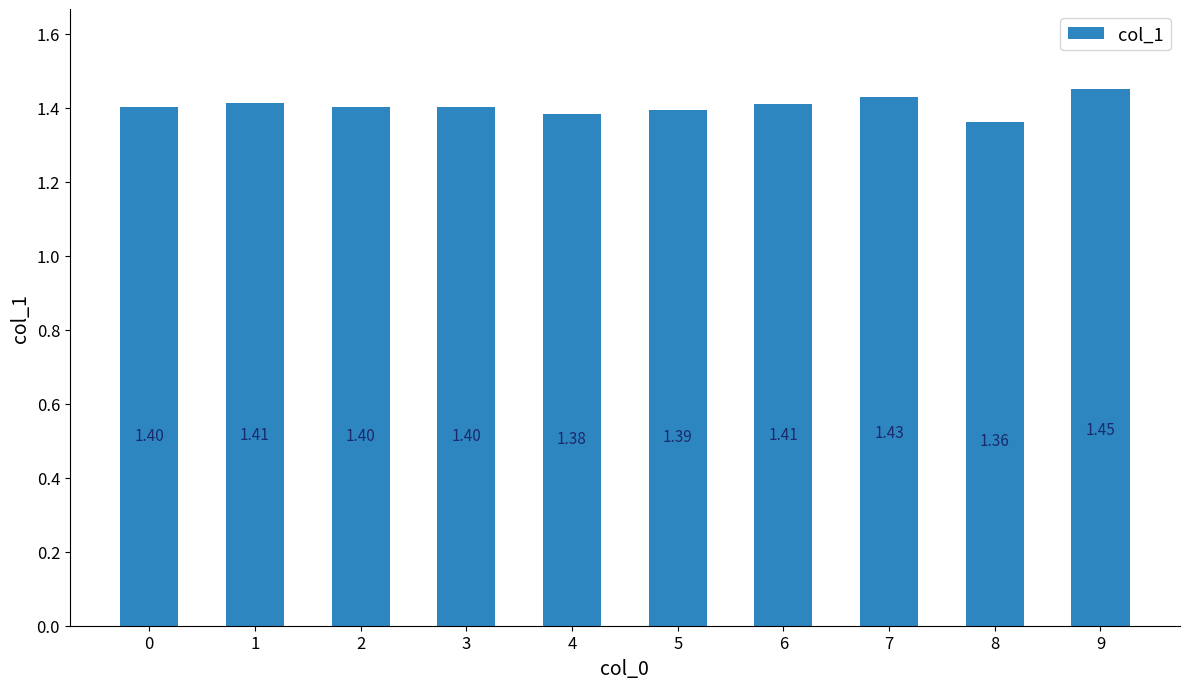

What is the sum of all values?

14.0